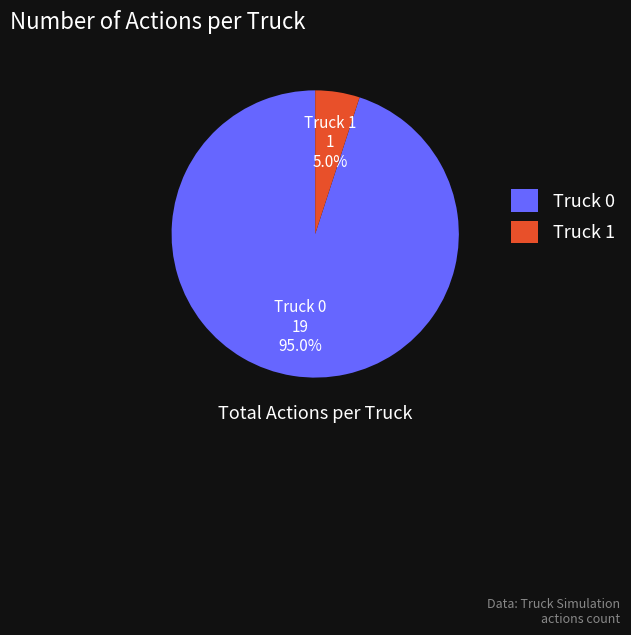

How many slices are in this pie chart?

2